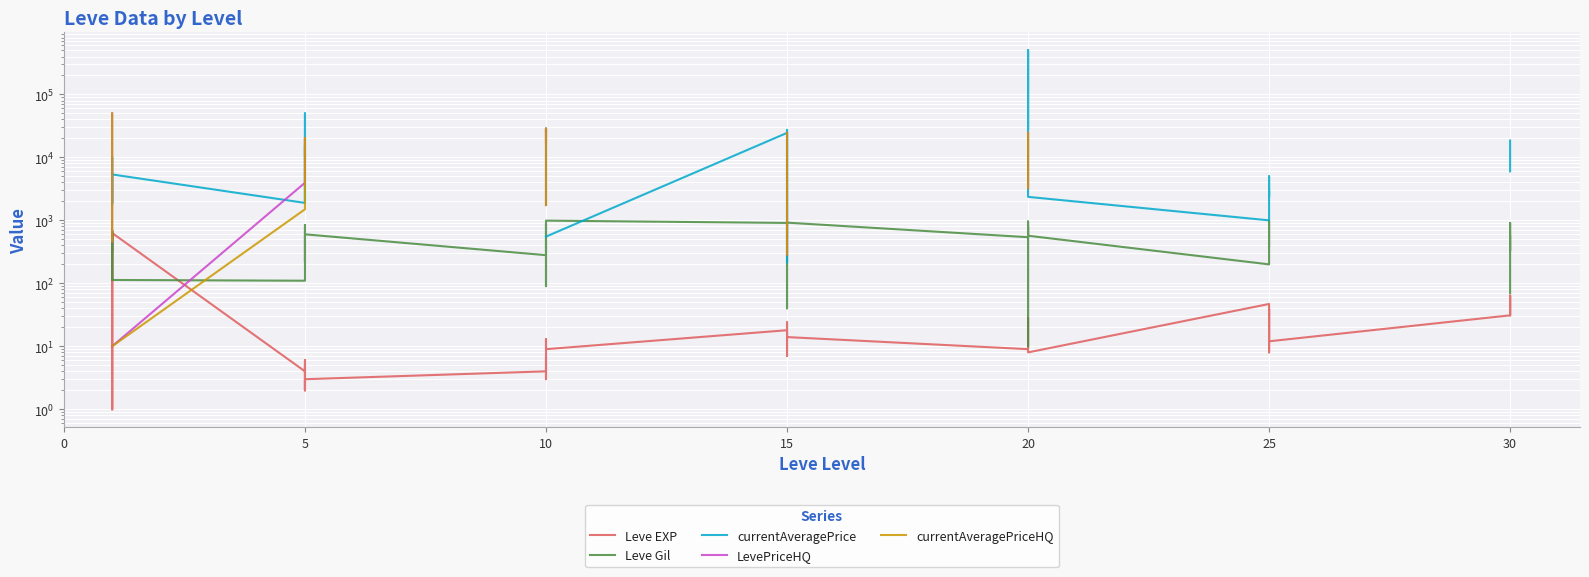

True or false: Leve EXP and currentAveragePrice cross at least once.

False